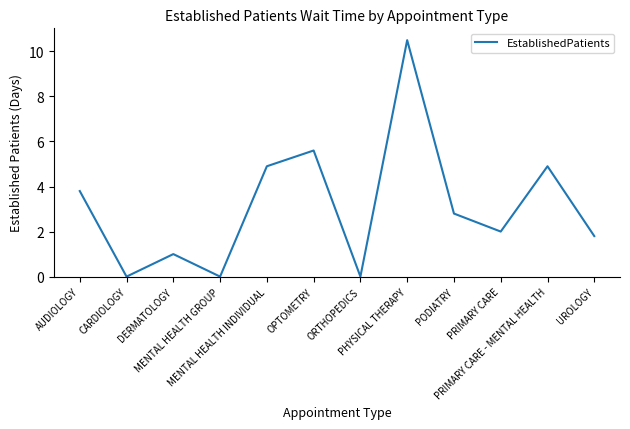

What is the change in value from ORTHOPEDICS to PRIMARY CARE - MENTAL HEALTH?

+4.9